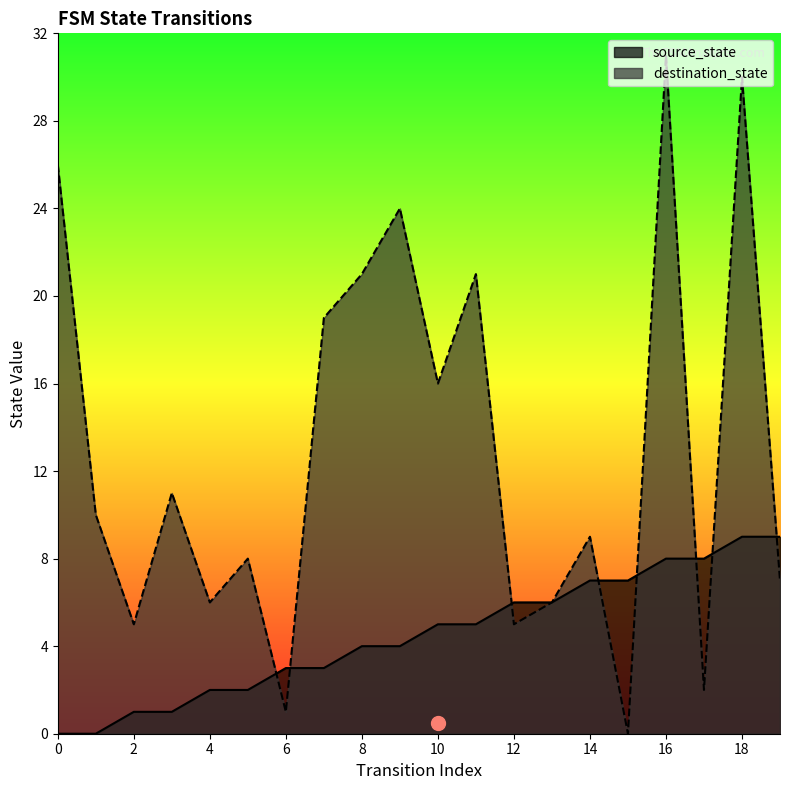

Which series has the largest total across all categories?

destination_state